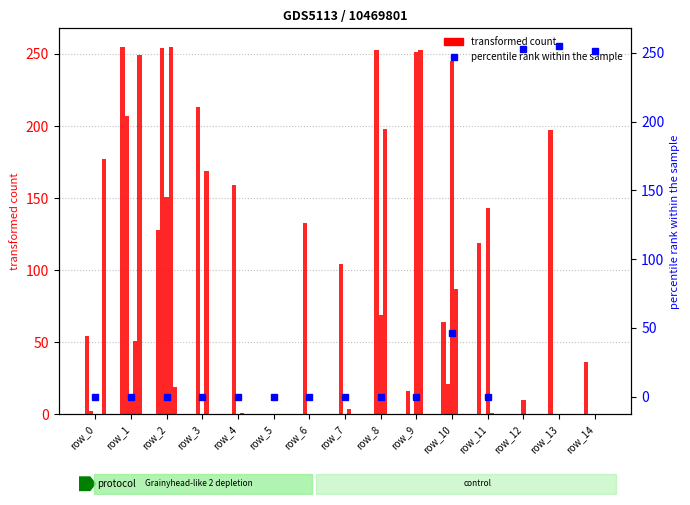

Reading left to right, extract all data points from this chart.

col_13: 54	255	128	0	0	0	0	0	0	16	64	119	0	197	36
col_10: 2	207	254	213	159	0	133	104	253	0	21	0	0	0	0
col_3: 0	13	151	0	0	0	0	0	69	251	245	143	10	0	0
col_4: 0	51	255	169	1	0	0	4	198	253	87	1	0	0	0
col_17: 177	249	19	0	0	0	0	0	0	0	0	0	0	0	0
col_1: 0	0	0	0	0	0	0	0	0	0	46	0	253	255	251